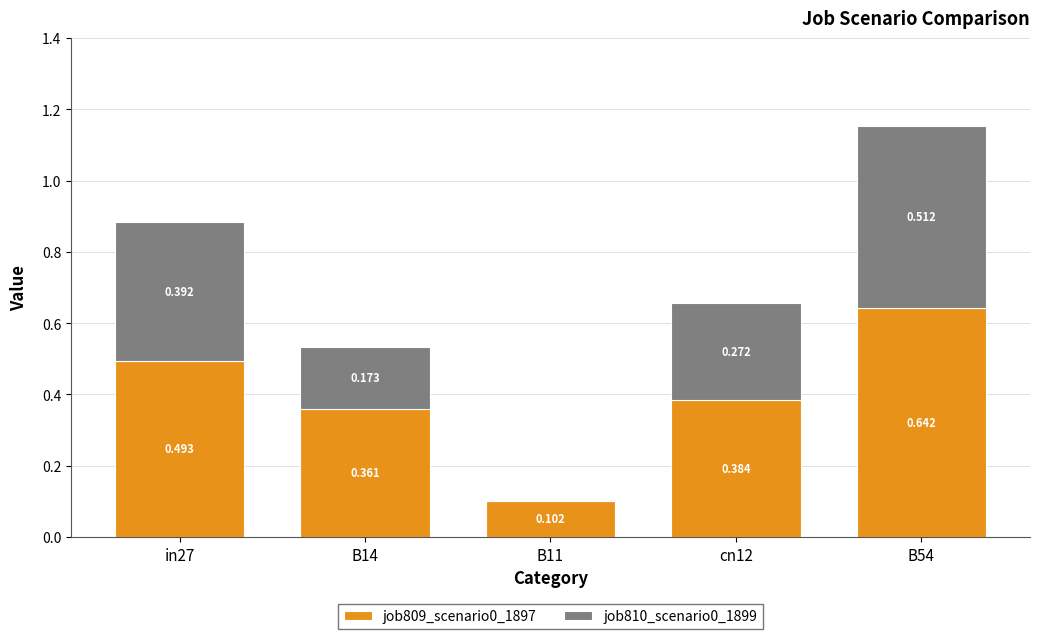

Count the job809_scenario0_1897 values in the range 0 to 1.

5